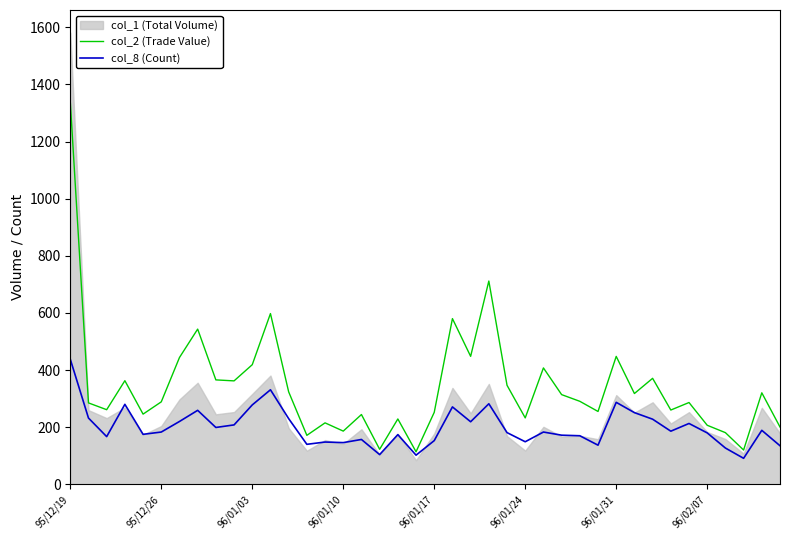

What is the sum of all col_8 (Count) values?

7975.0